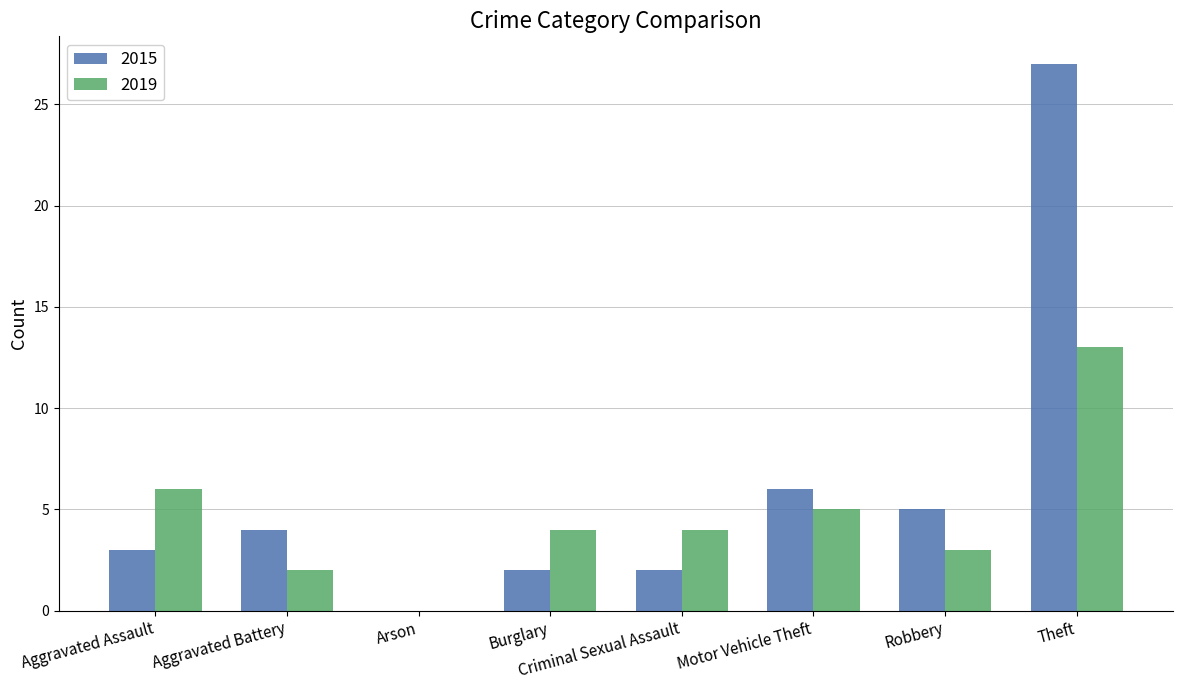

How many series are shown in this chart?

2